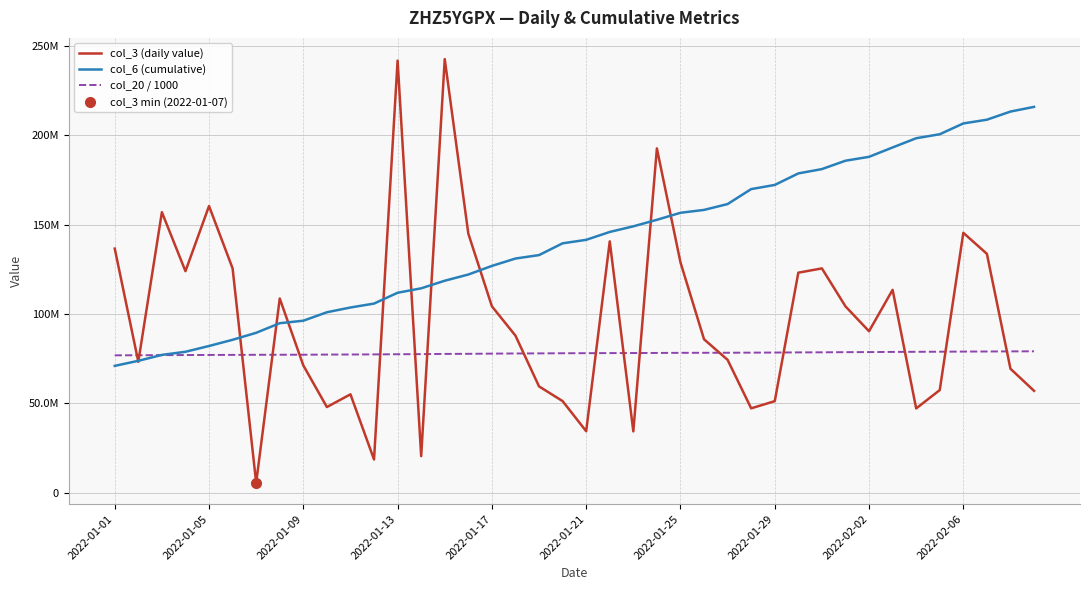

What is the sum of all col_6 (cumulative) values?

5636101827.0